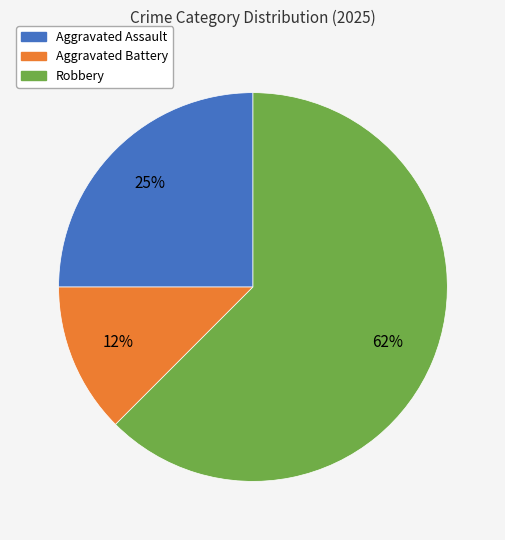

To the nearest percent, what is the average slice percentage?

33%